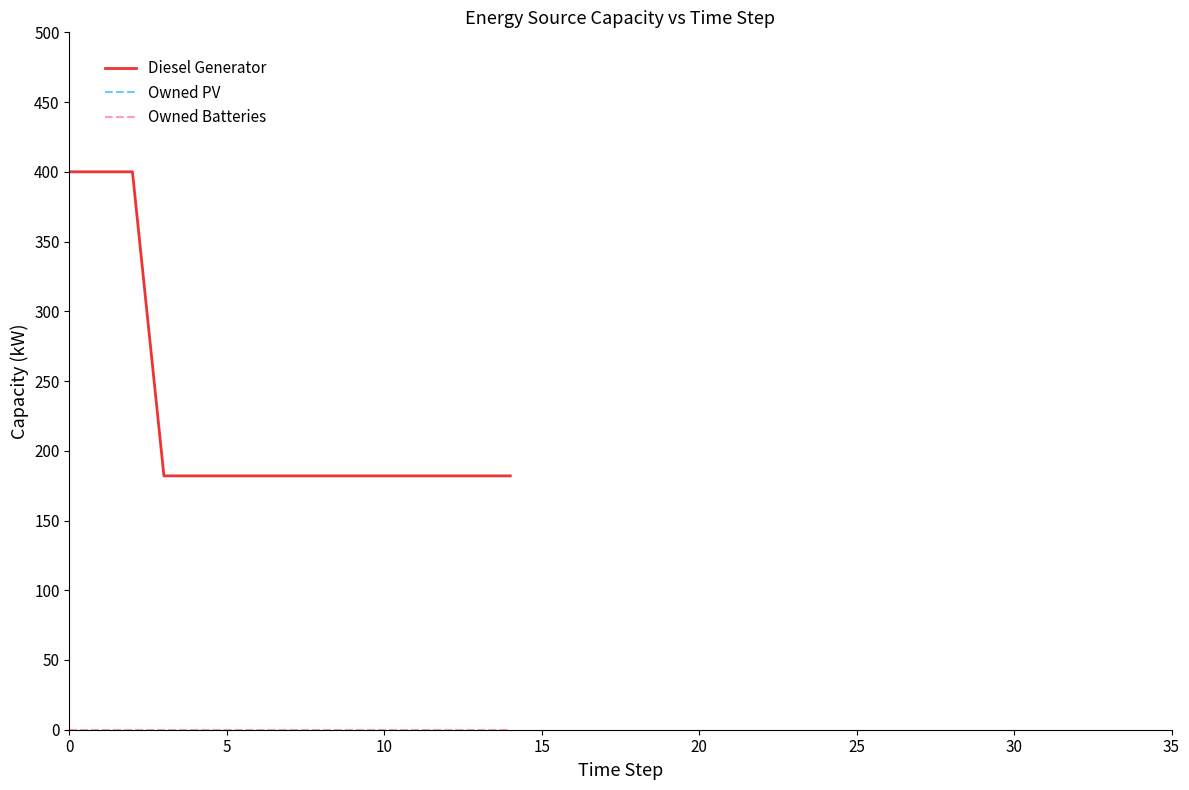

Does the chart display data point markers on the line(s)?

No